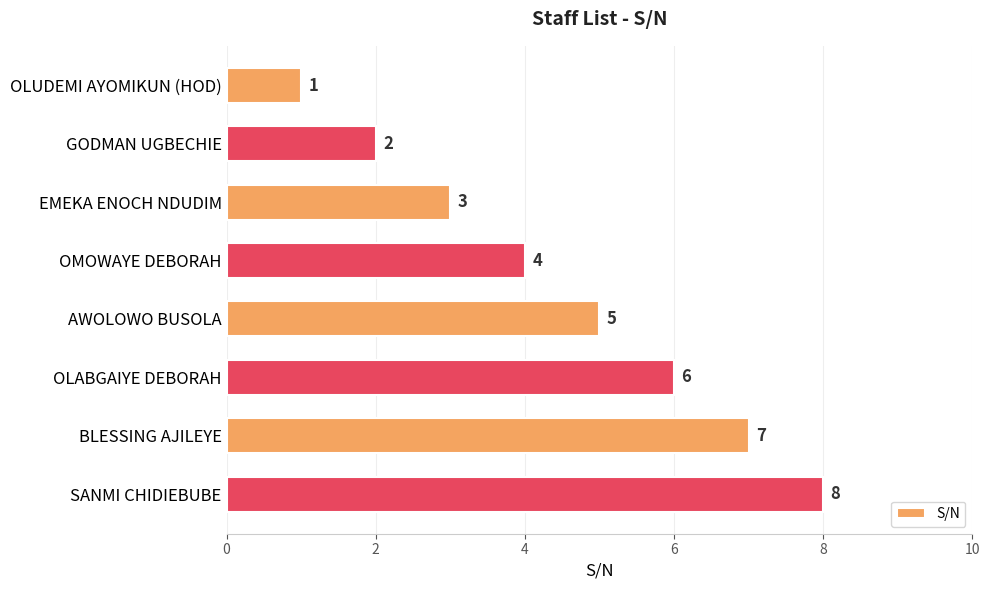

Are the bars horizontal?

Yes